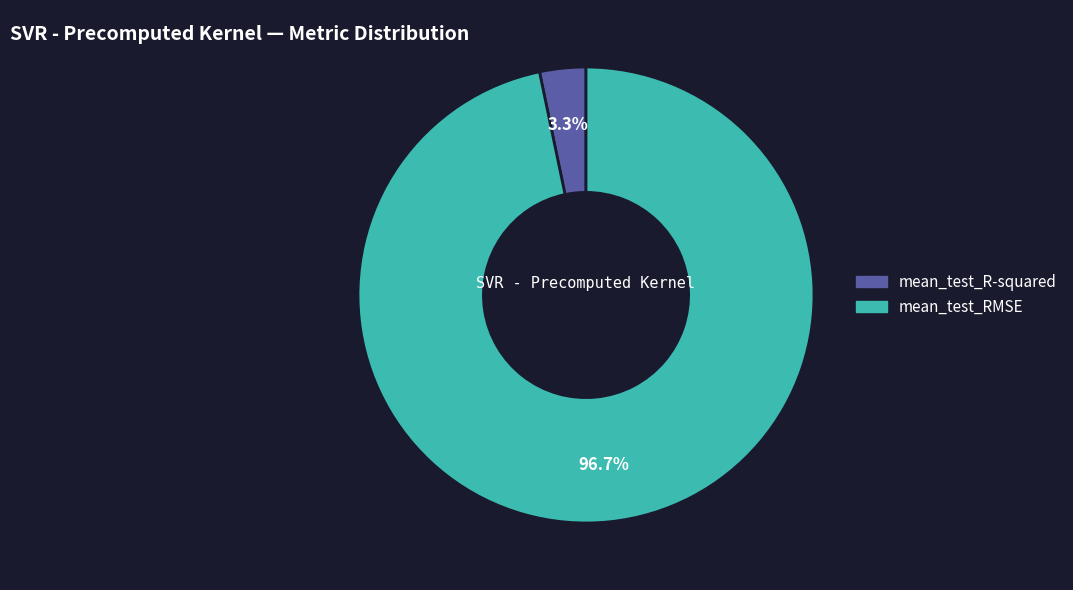

Which slice is the largest?

mean_test_RMSE